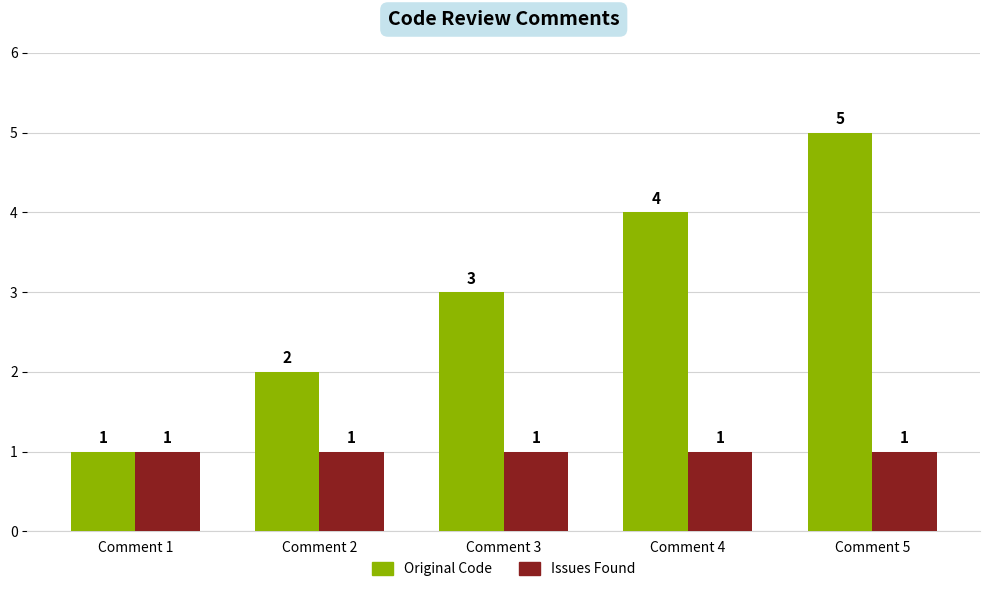

What is the average value of the Original Code series?

3